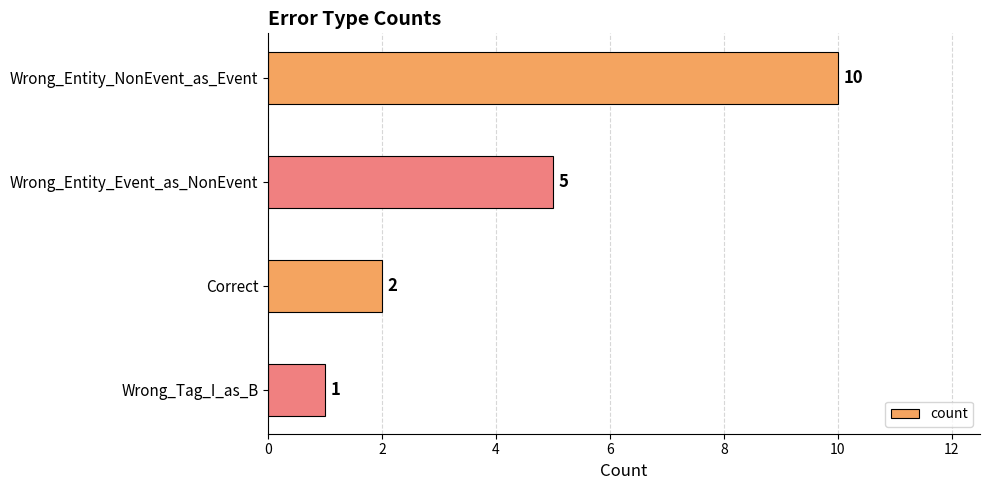

Which has a higher value, Wrong_Tag_I_as_B or Wrong_Entity_Event_as_NonEvent?

Wrong_Entity_Event_as_NonEvent